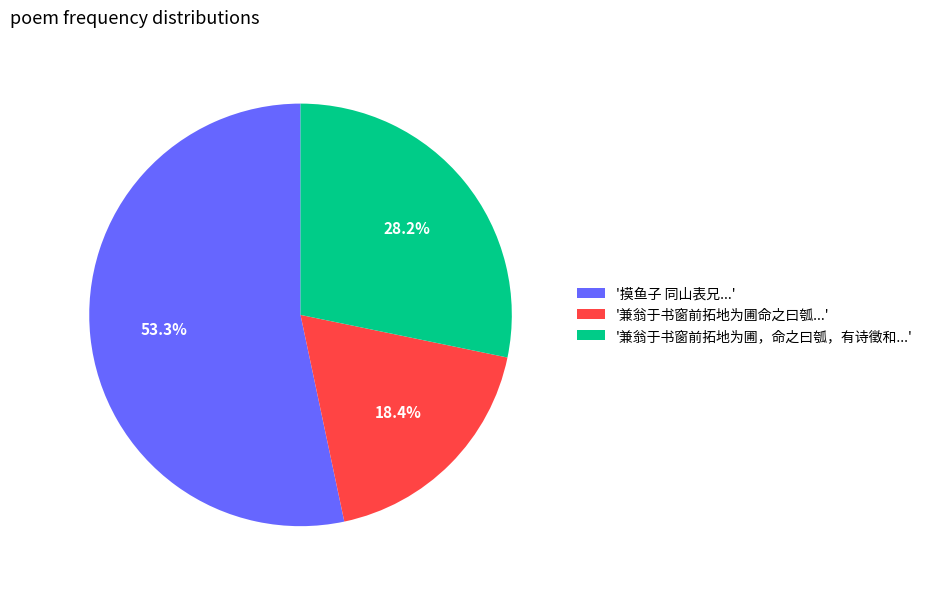

What percentage is NOT represented by '兼翁于书窗前拓地为圃，命之曰瓠，有诗徵和...'?

71.8%